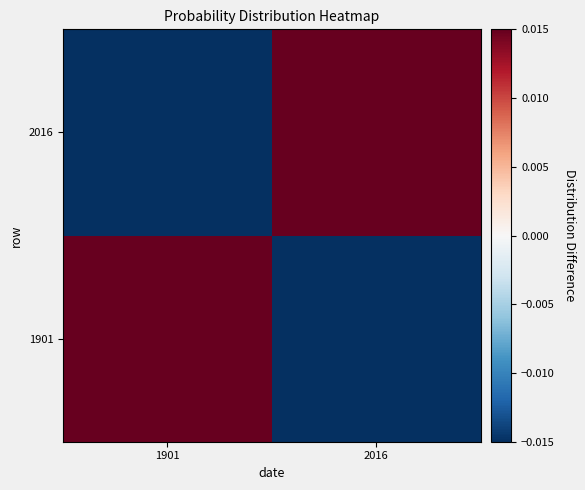

Reading left to right, extract all data points from this chart.

1901: 1901=0.2	2016=-0.2
2016: 1901=-0.2	2016=0.2